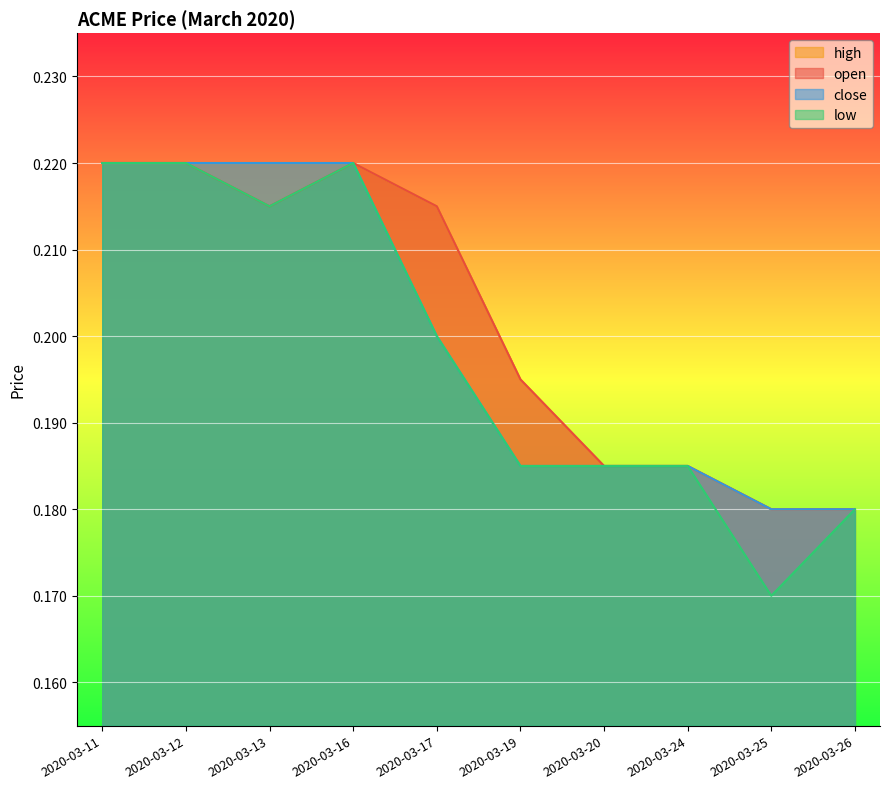

List the labels in order of high value, largest first.

2020-03-11, 2020-03-12, 2020-03-13, 2020-03-16, 2020-03-17, 2020-03-19, 2020-03-20, 2020-03-24, 2020-03-25, 2020-03-26